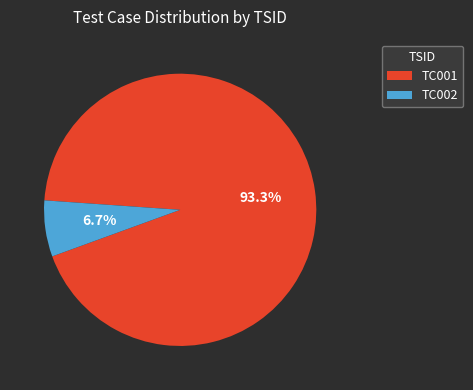

Which has a higher value, TC002 or TC001?

TC001